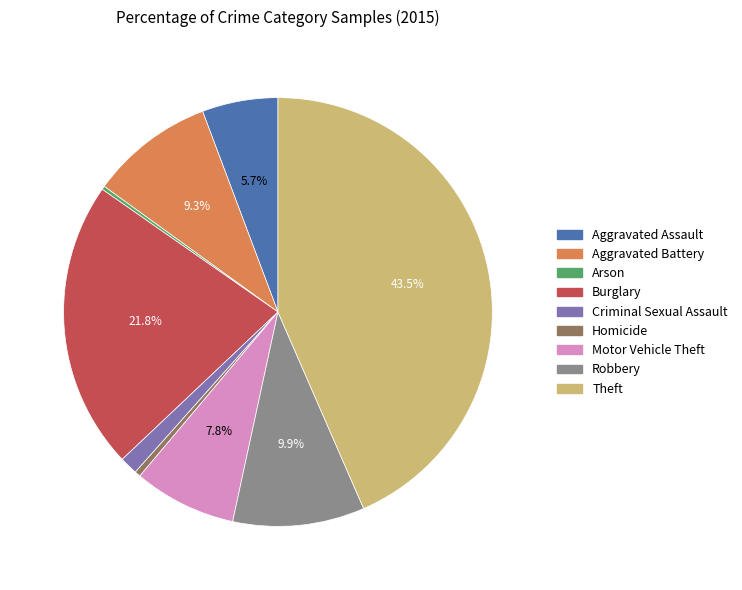

How much of the chart is everything except Aggravated Battery?

90.7%